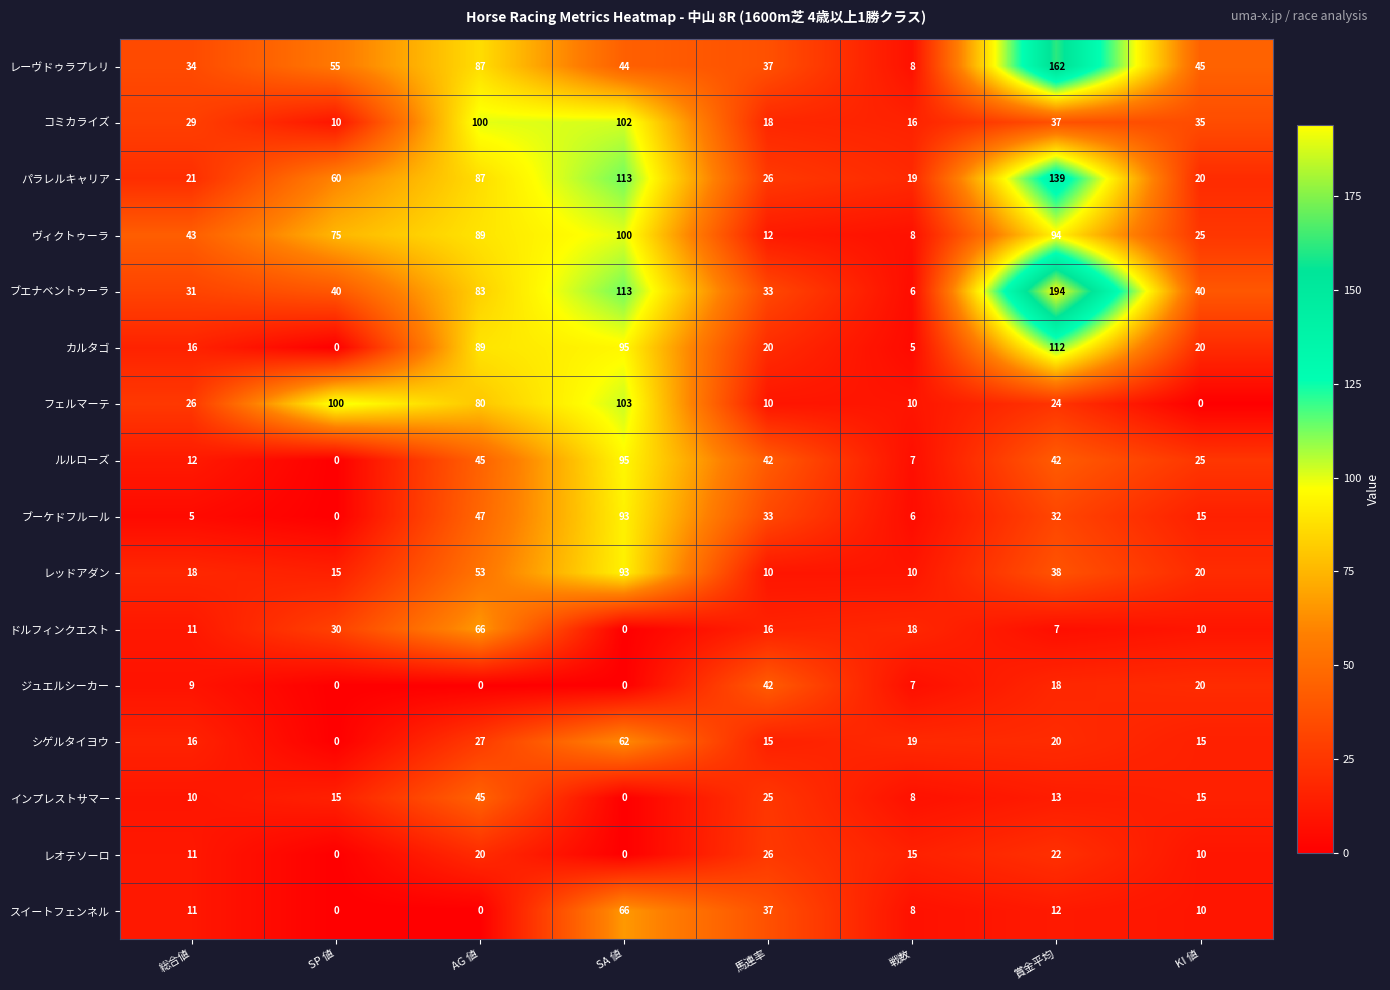

What is the difference between the maximum and minimum values in the ヴィクトゥーラ series?

92